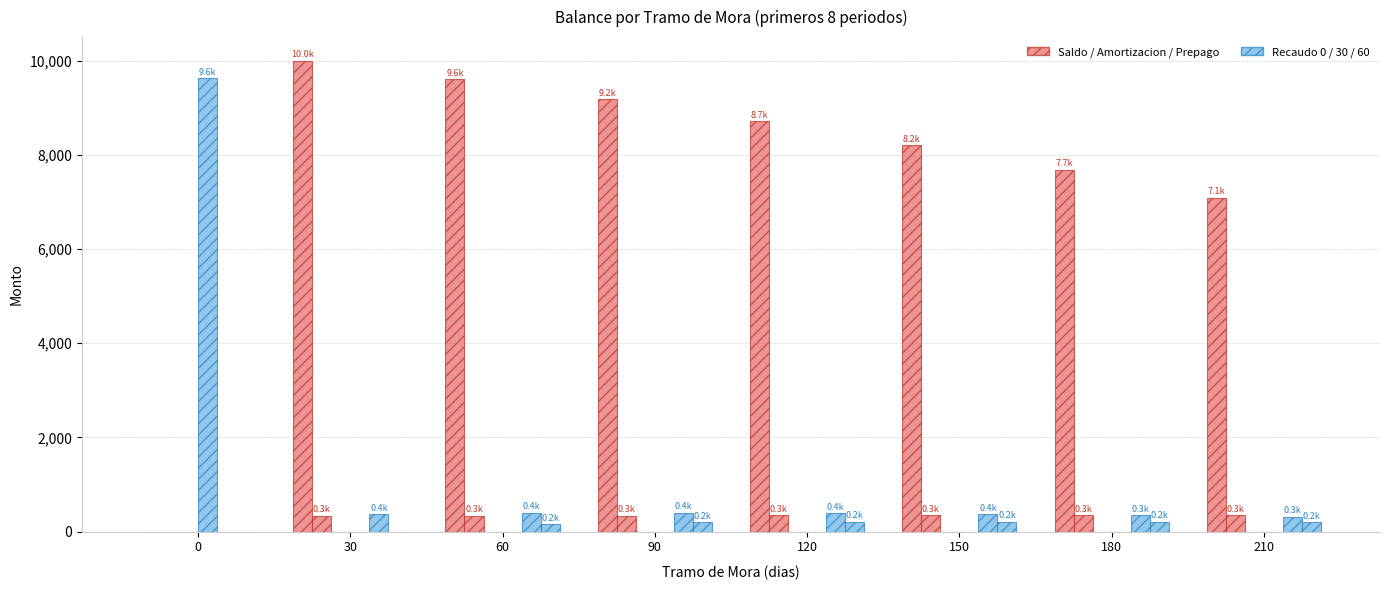

How many series are shown in this chart?

5